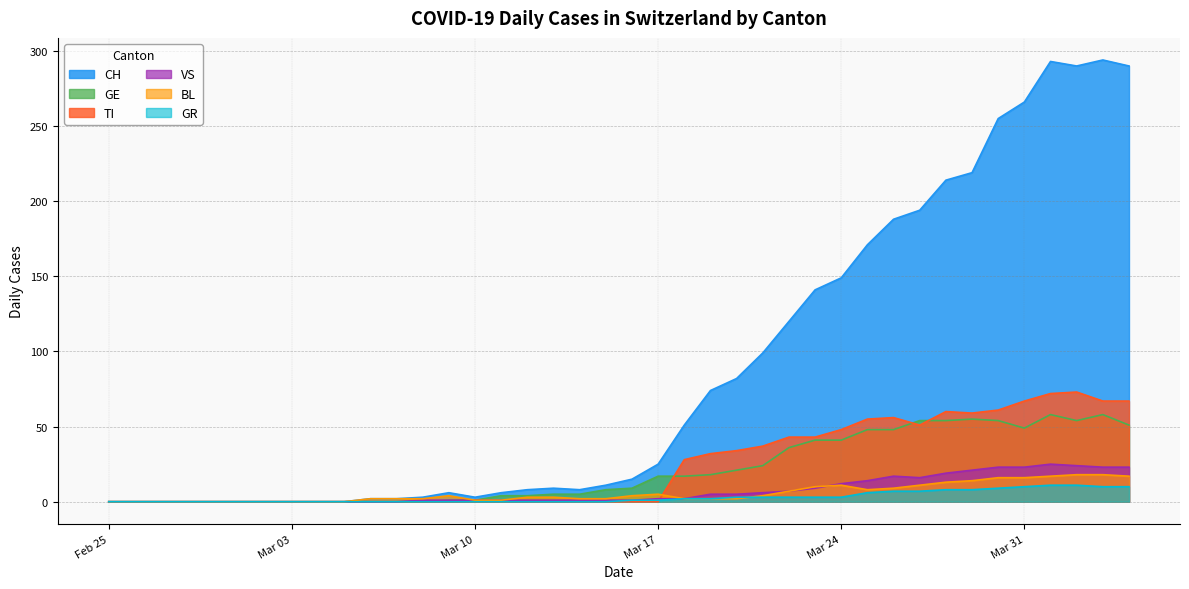

How many data points does each series have?

40